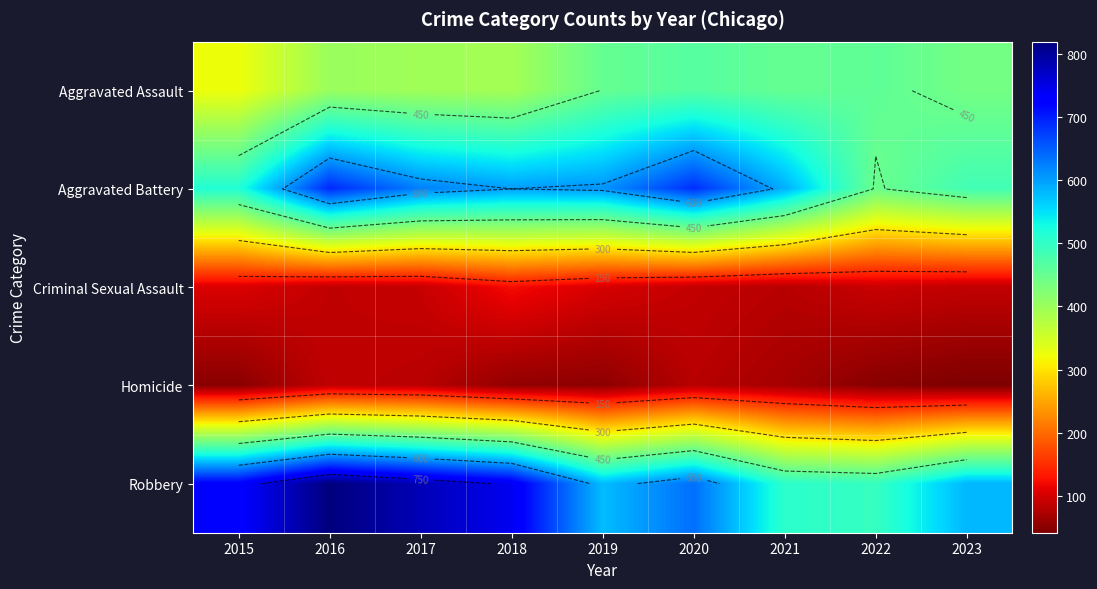

True or false: Aggravated Battery has a value of 515 at 2015.

True